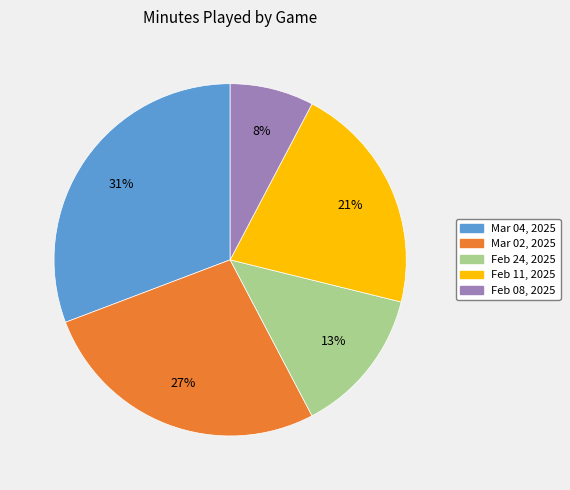

Is there any slice that represents more than half of the pie?

No